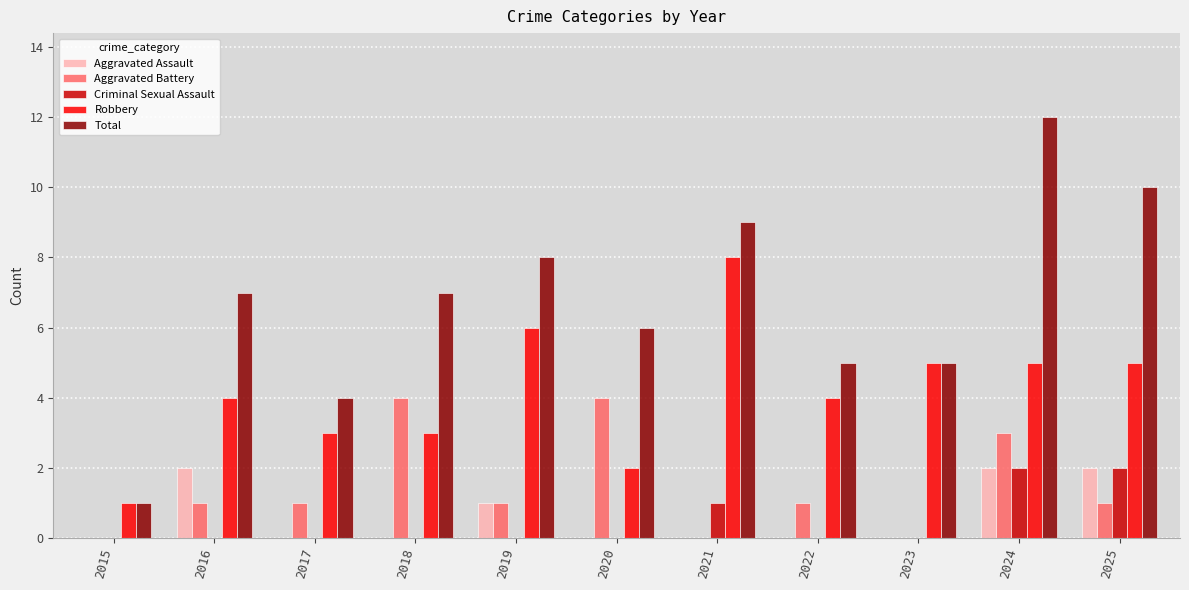

Which series changed the most between 2015 and 2021?

Total